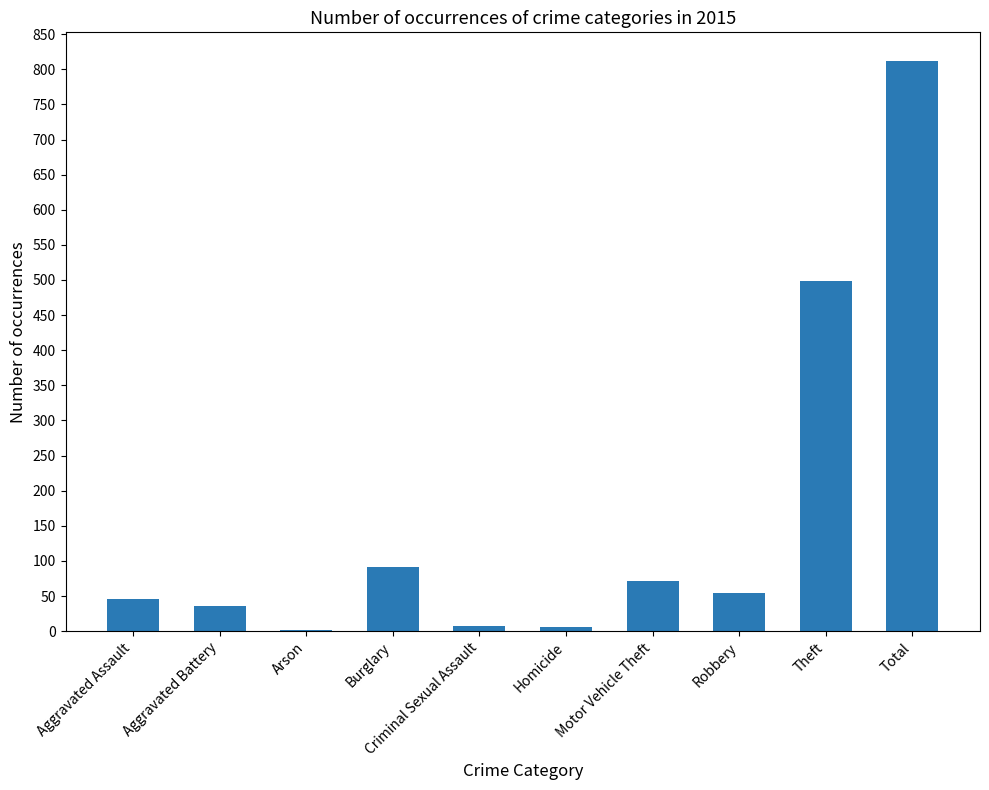

Which label corresponds to the largest value in the chart?

Total